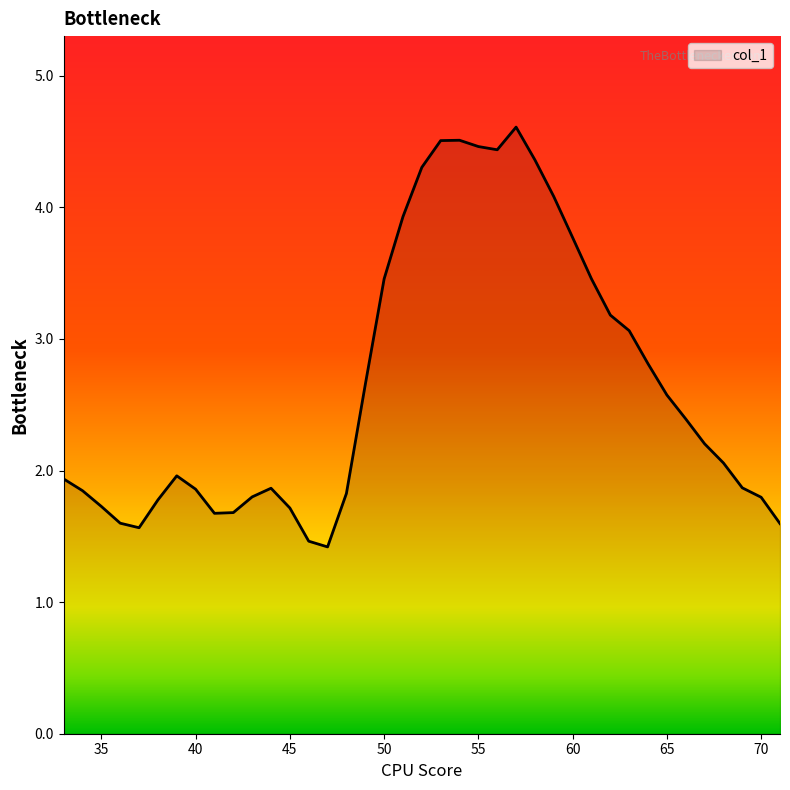

What is the smallest value displayed?

1.4